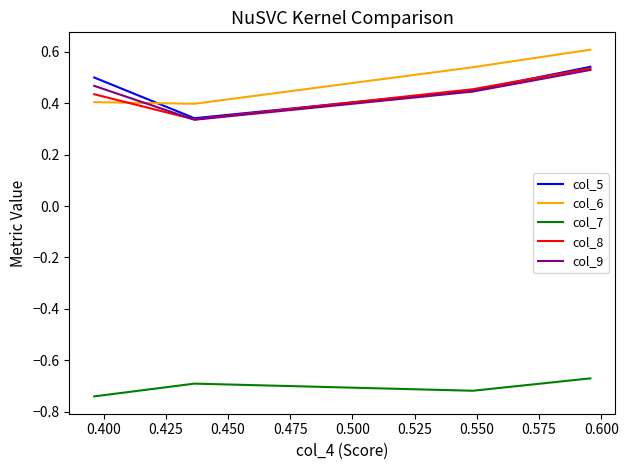

How many intersections are there between col_6 and col_5?

1